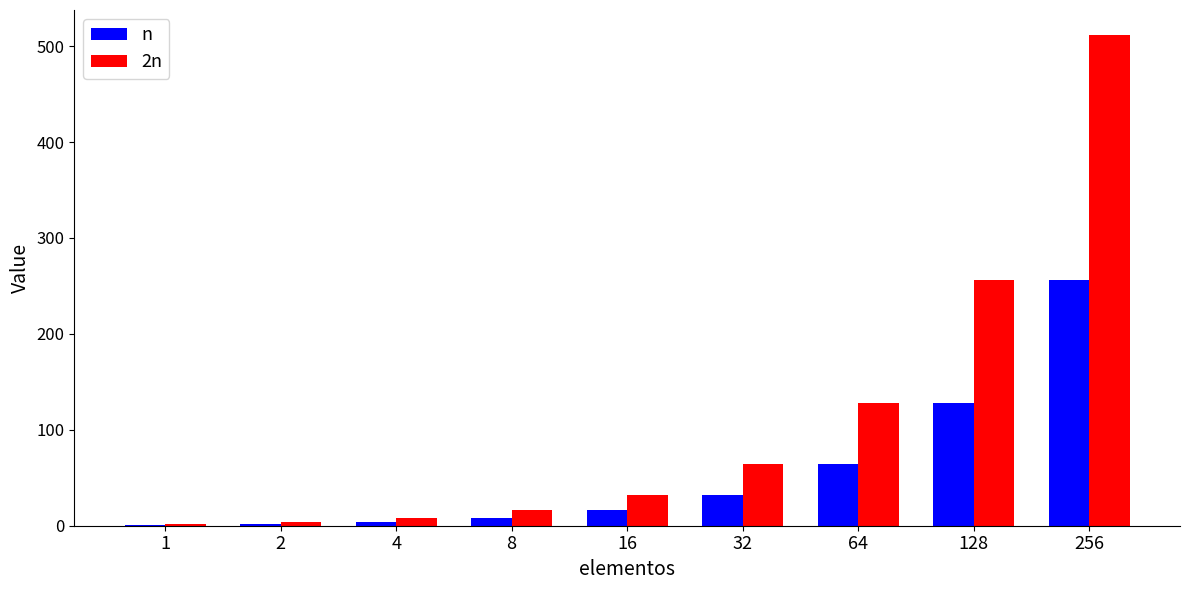

What is the total value across all series at 128?

384